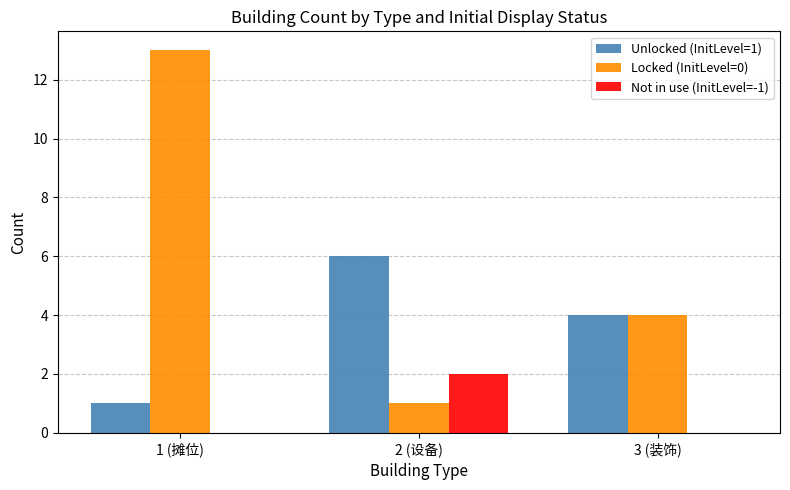

Which label corresponds to the largest value in the chart?

1 (摊位)